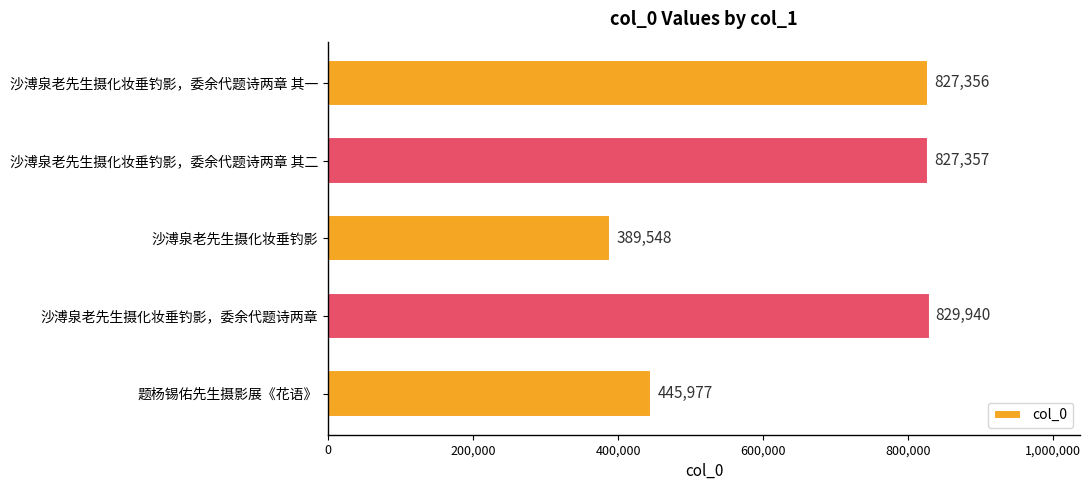

Rank the categories by value from highest to lowest.

沙溥泉老先生摄化妆垂钓影，委余代题诗两章, 沙溥泉老先生摄化妆垂钓影，委余代题诗两章 其二, 沙溥泉老先生摄化妆垂钓影，委余代题诗两章 其一, 题杨锡佑先生摄影展《花语》, 沙溥泉老先生摄化妆垂钓影